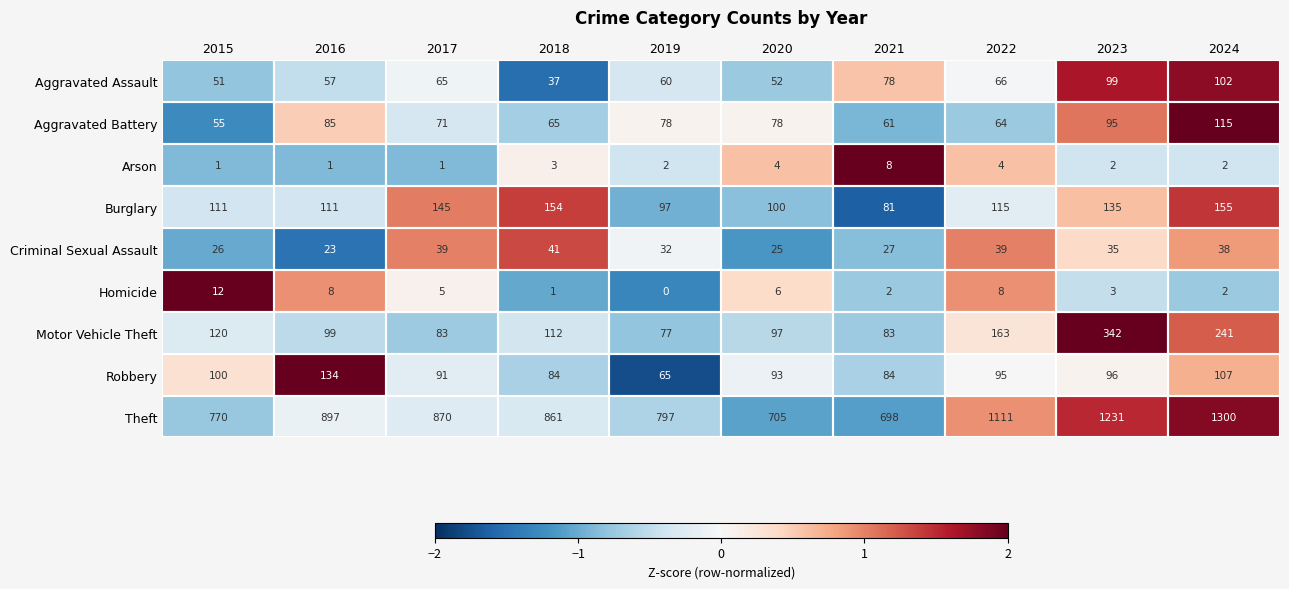

Which series has the largest range (max minus min)?

Theft